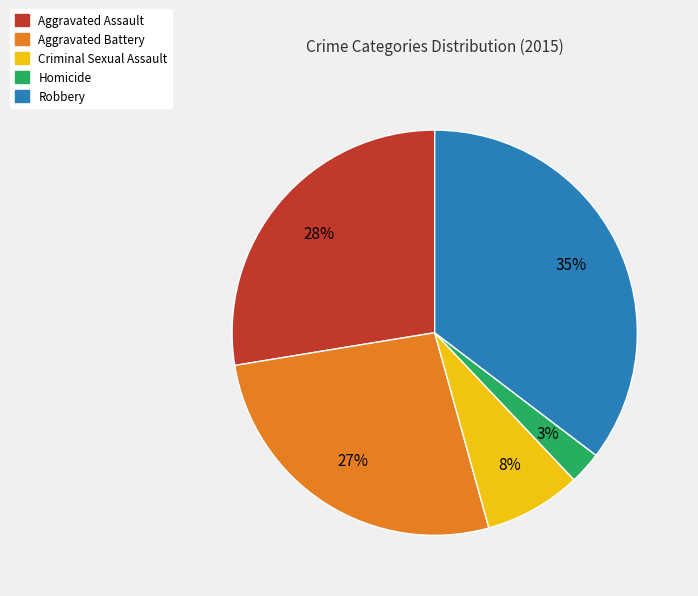

What percentage is the Aggravated Battery slice, to the nearest percent?

27%